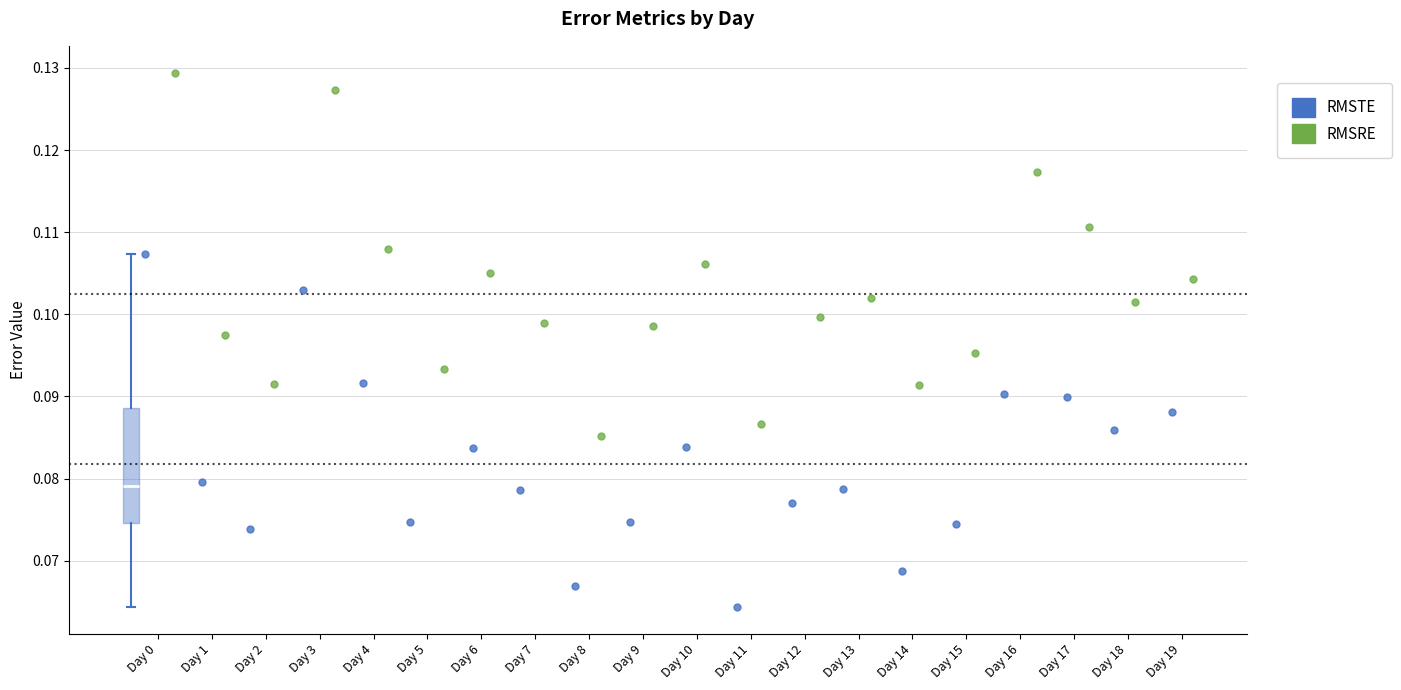

Transcribe this box plot: give where the median line is, the range the box spans, and where the two whiskers end, as read against the y-axis. The values are not printed on the chart, so give them approximately, as read against the axis.

median 0.079, box 0.075 to 0.089, whiskers 0.064 to 0.107